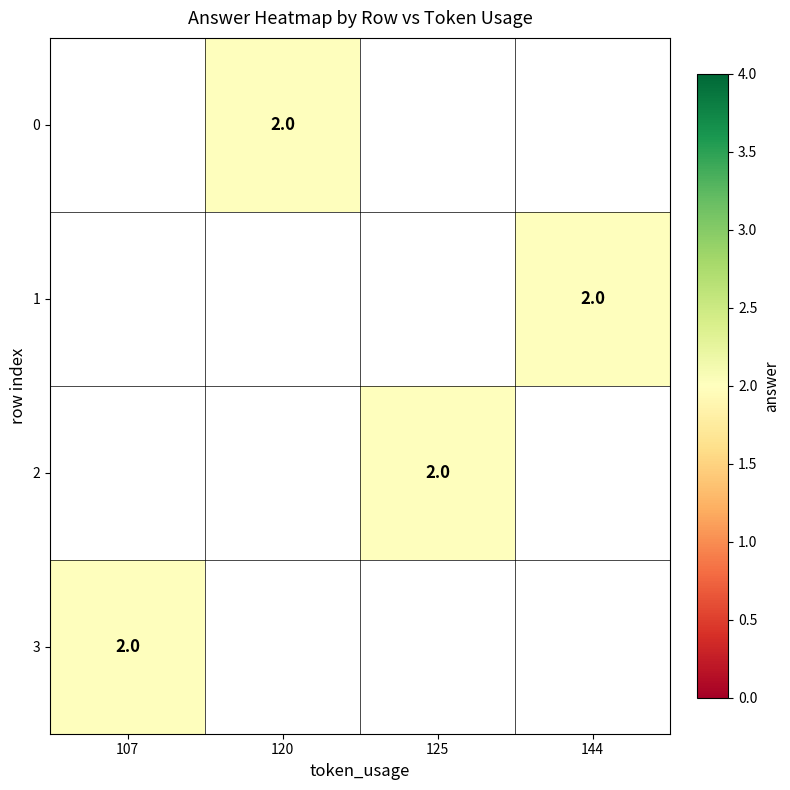

List the labels in order of 3 value, smallest first.

107, 120, 125, 144